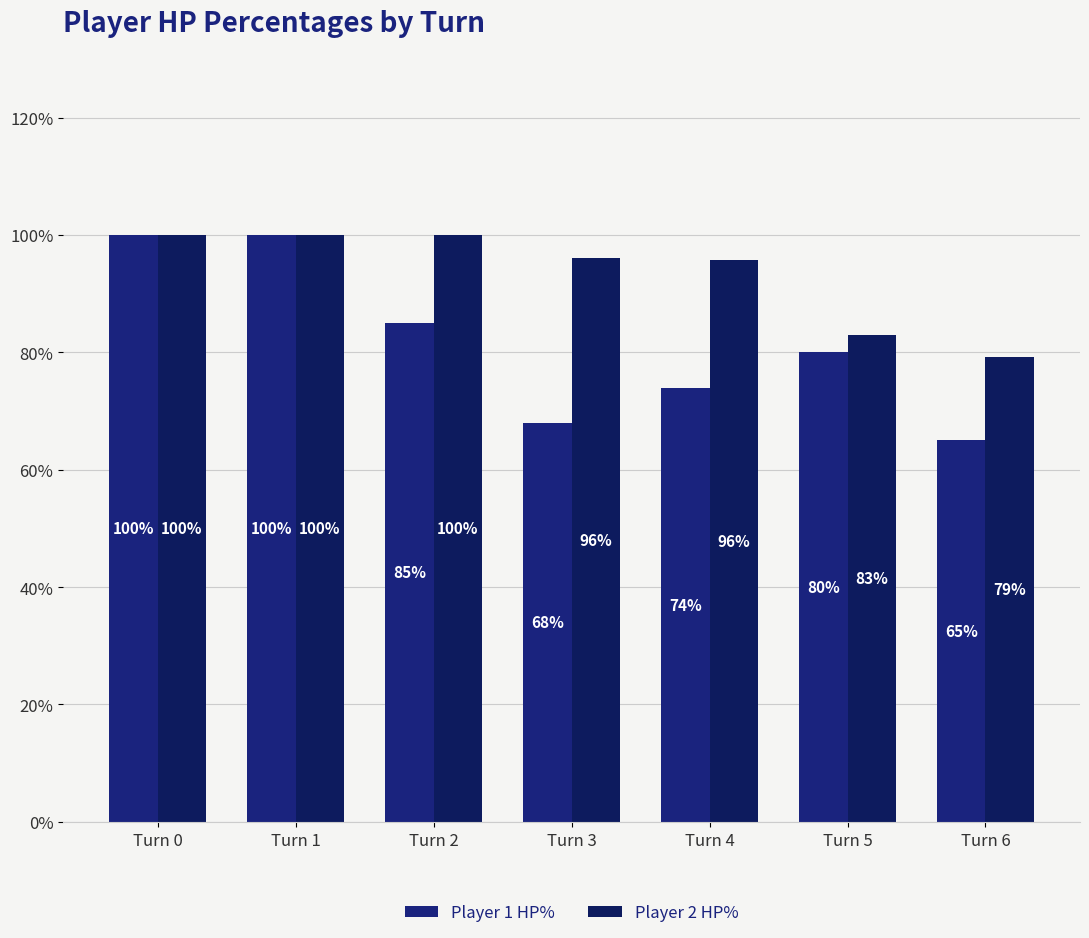

What is the lowest value of the Player 2 HP% series?

79.2